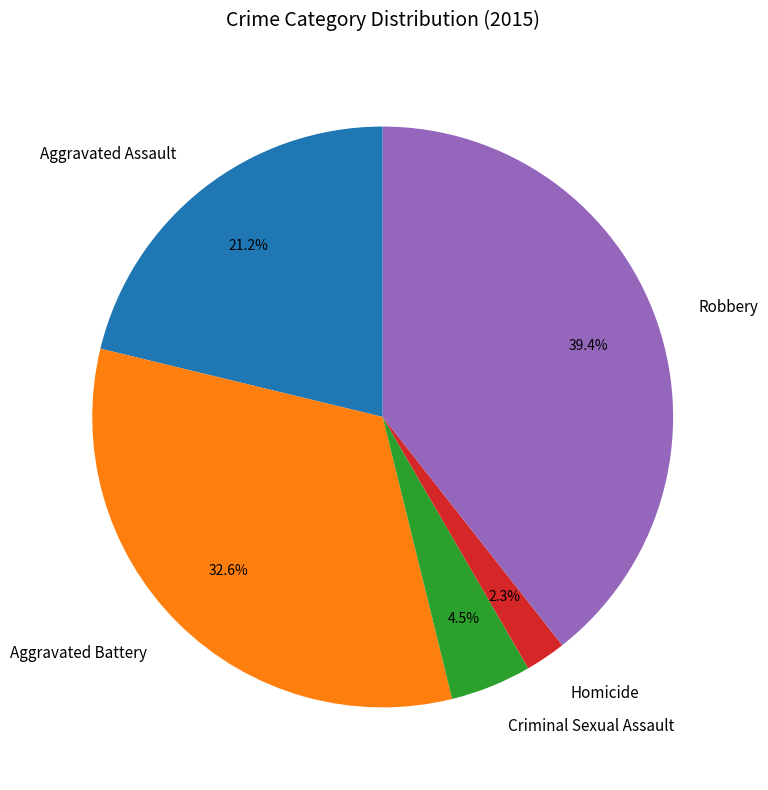

Count the number of slices in the pie.

5